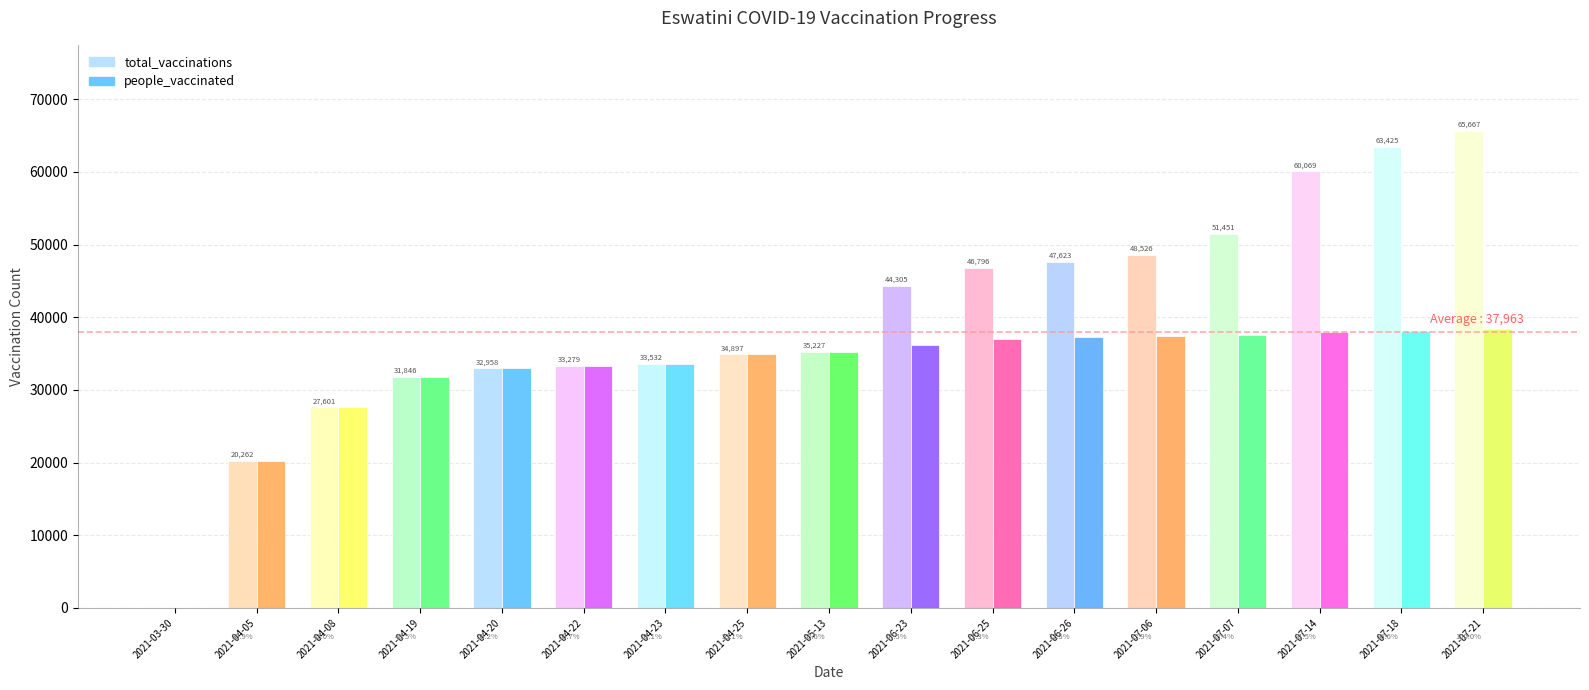

At which label does people_fully_vaccinated reach its peak?

2021-07-21